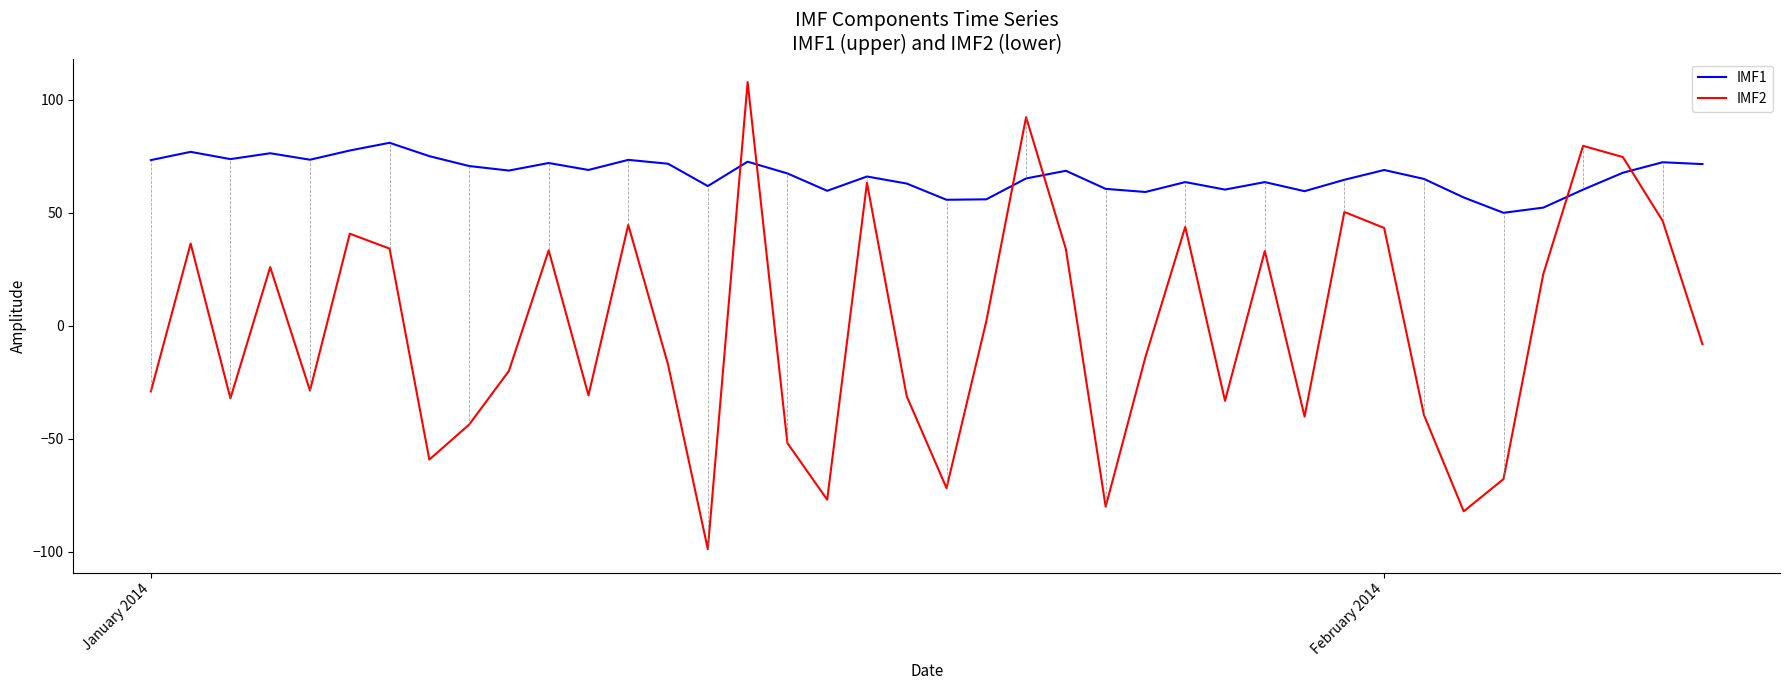

Rank the series by their average value, from lowest to highest.

IMF2, IMF1